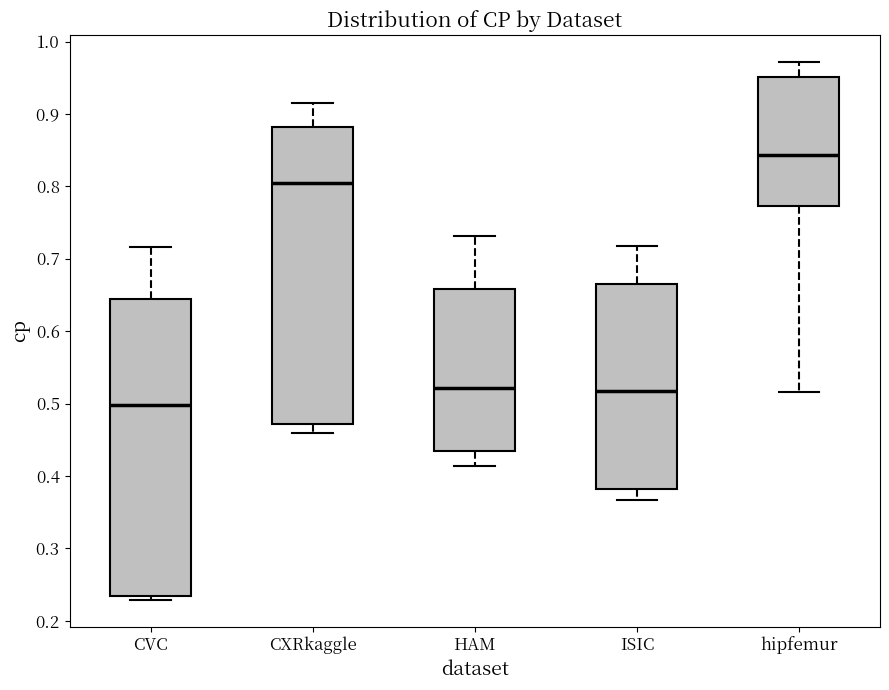

Which box has the lowest median line?

CVC